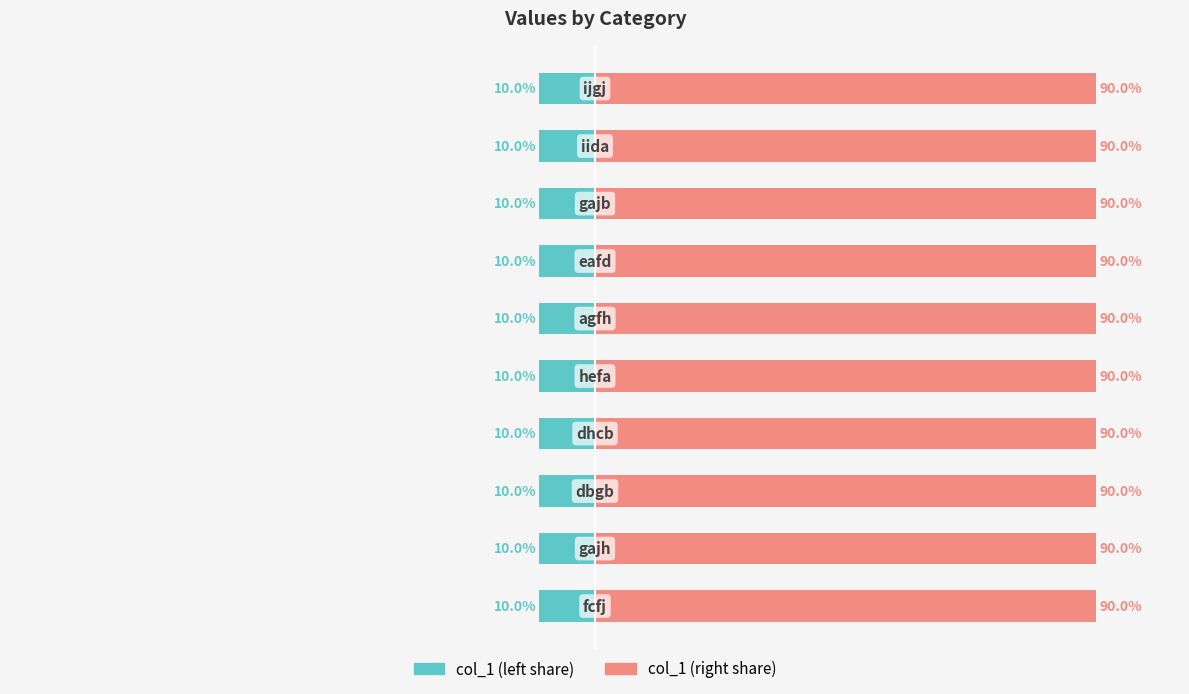

Does the chart contain stacked bars?

No